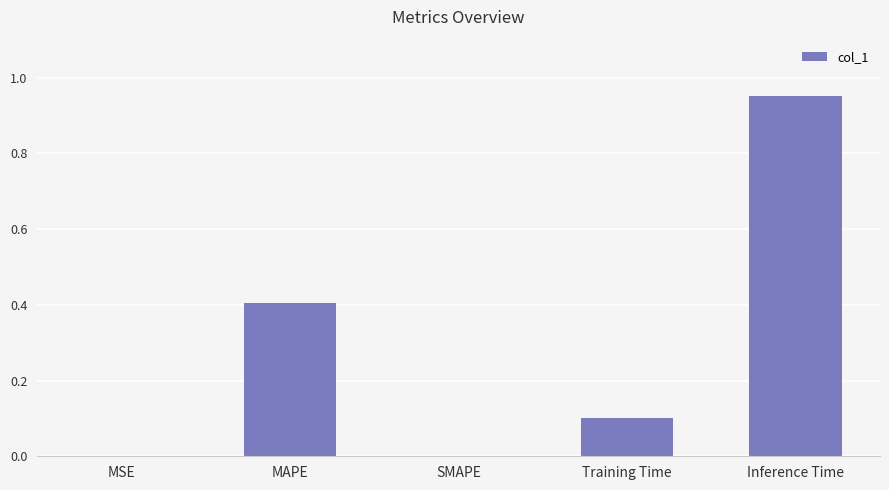

At which category does the chart reach its peak across all series?

Inference Time